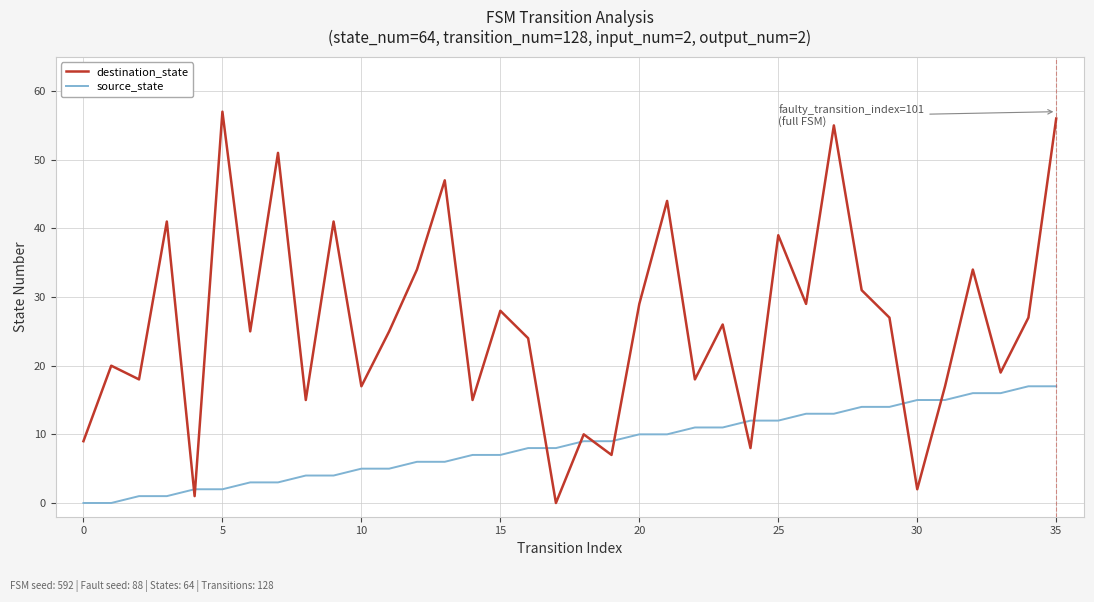

What is the difference between the maximum and minimum values in the source_state series?

17